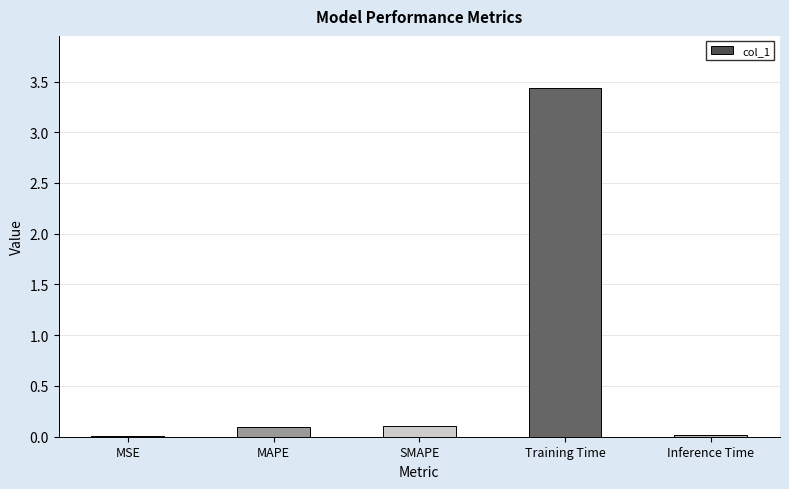

What is the sum of all values?

3.7